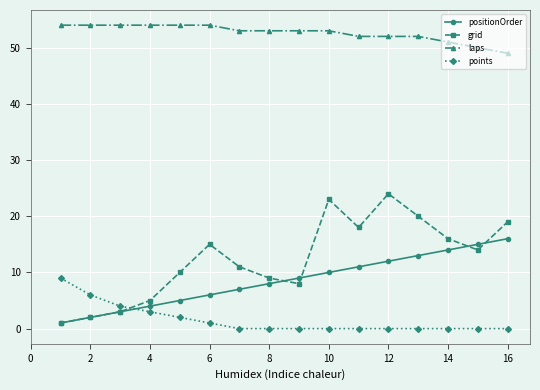

Does the chart display data point markers on the line(s)?

Yes